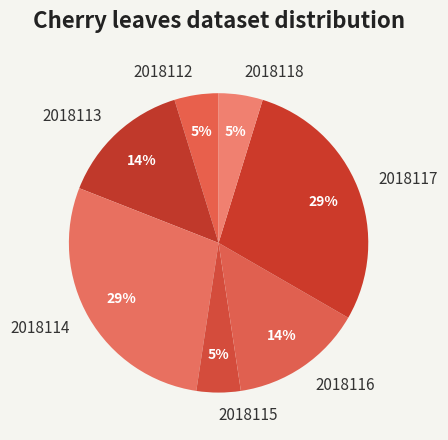

To the nearest percent, what is the difference between the largest and smallest slice percentages?

24%